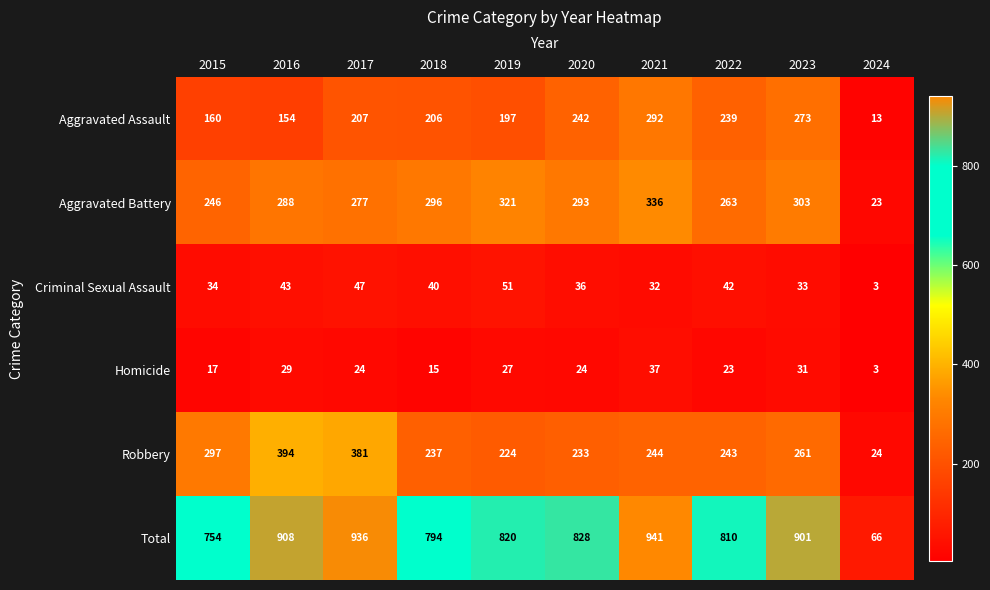

What is the highest value of the Homicide series?

37